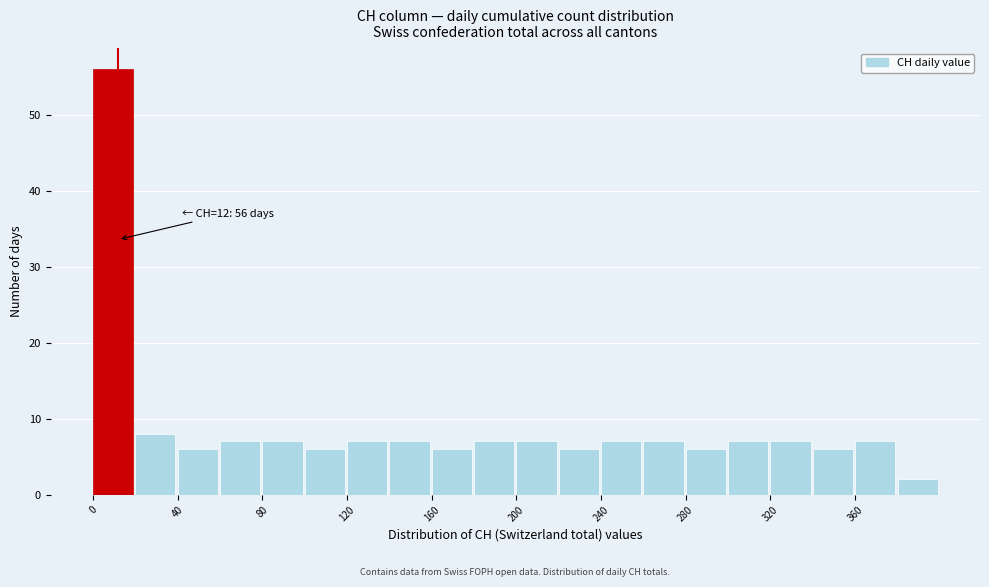

Over which range of the x-axis is the bar tallest?

0 to 20